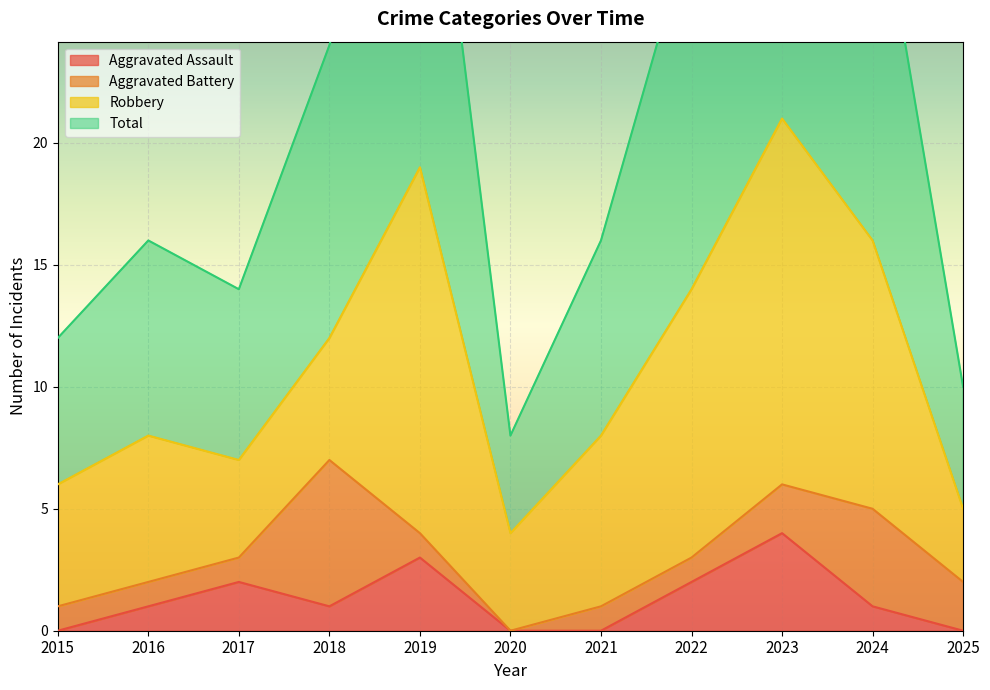

Which category has the lowest value in the Total series?

2020